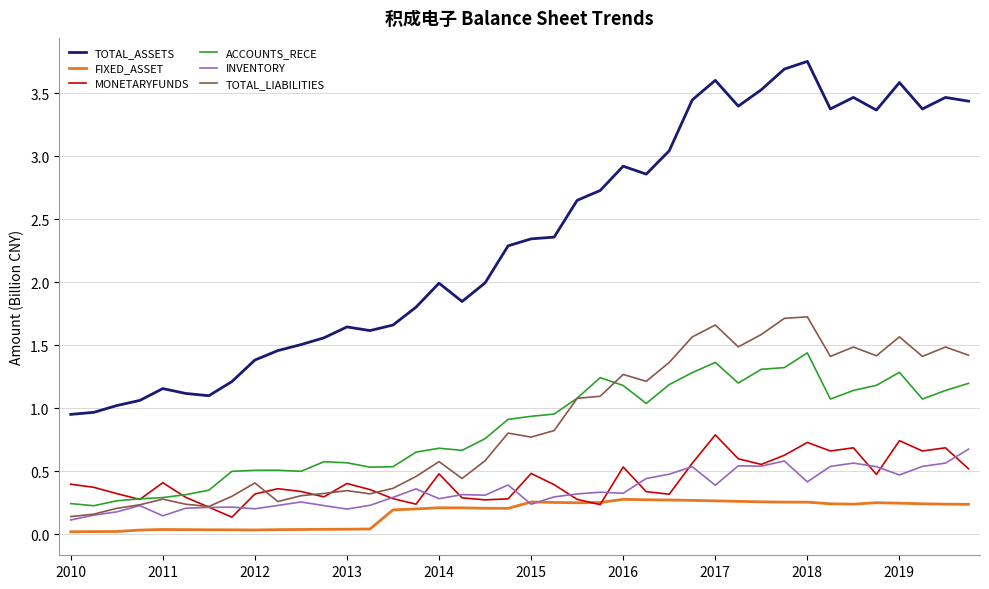

Which series has the largest range (max minus min)?

TOTAL_ASSETS